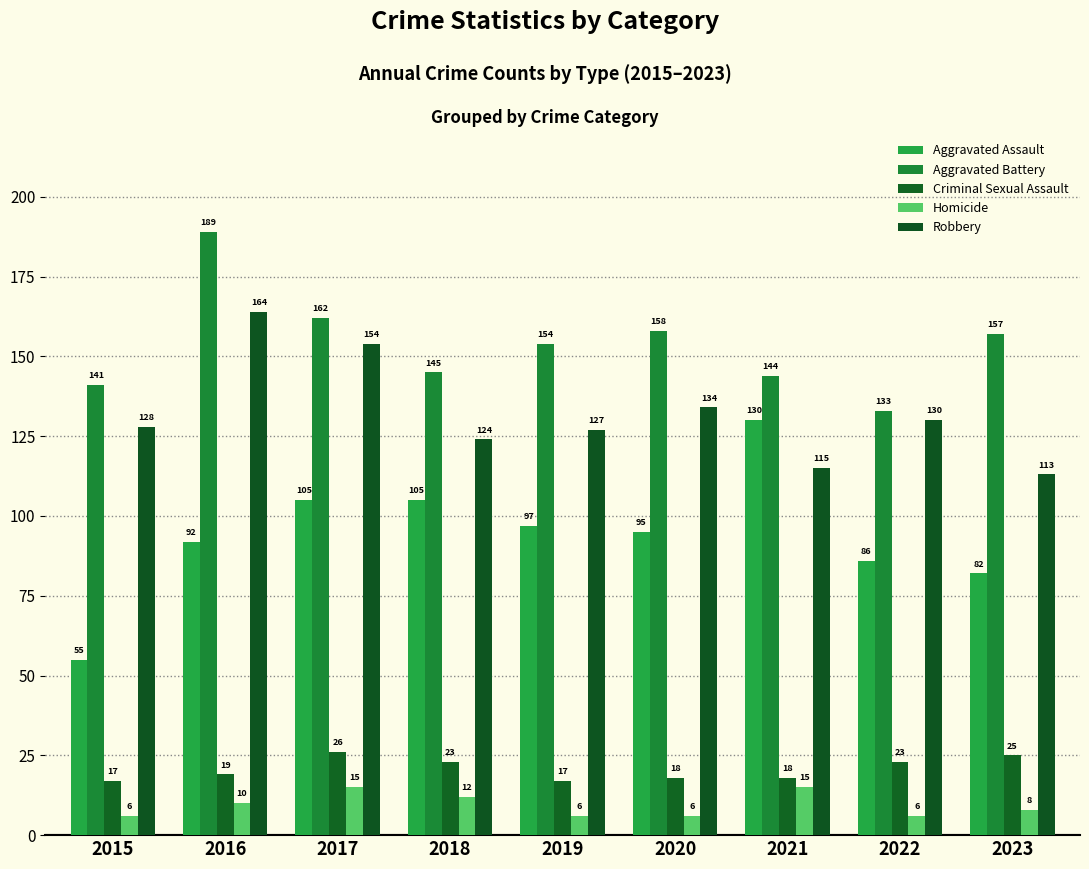

Where is Robbery nearest to the value 138?

2020